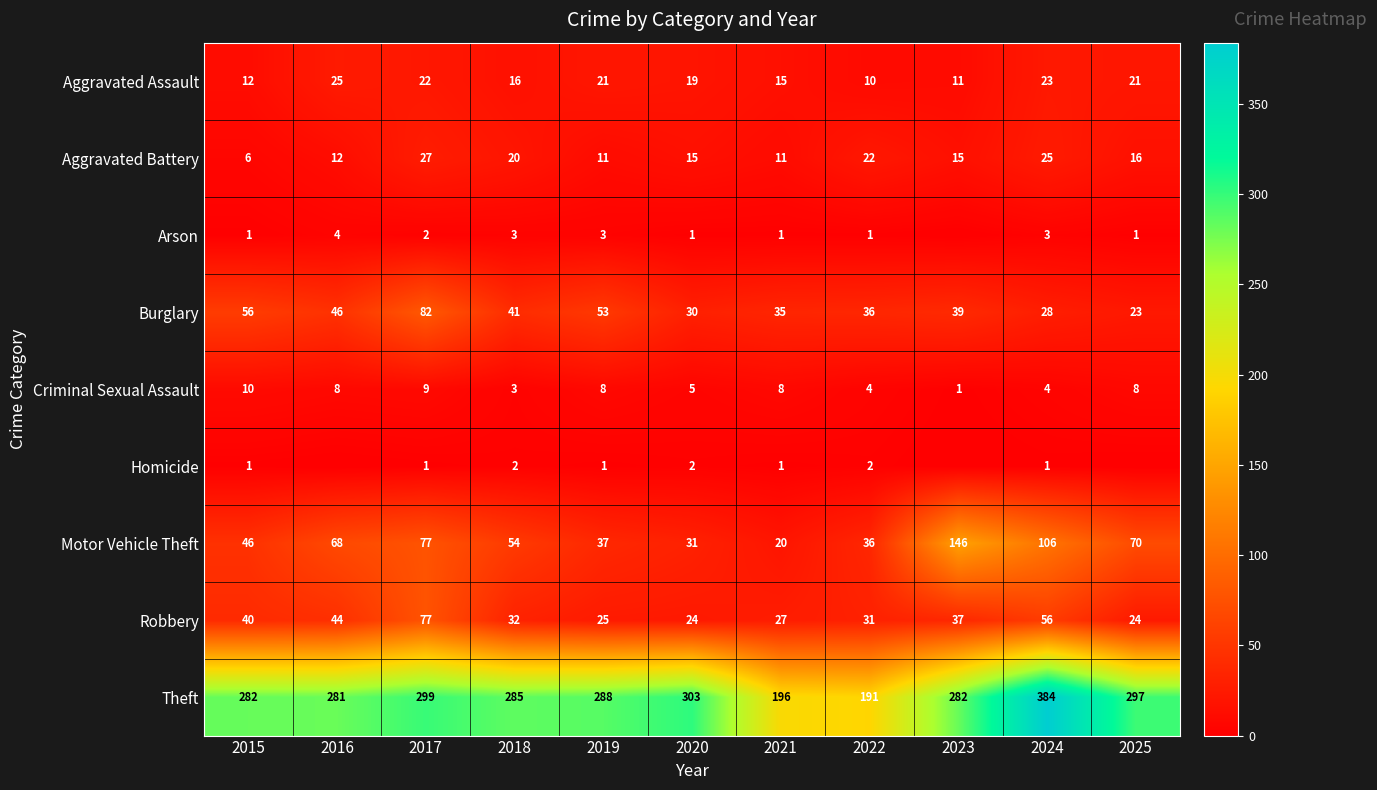

What is the difference between the maximum and minimum values in the Motor Vehicle Theft series?

126